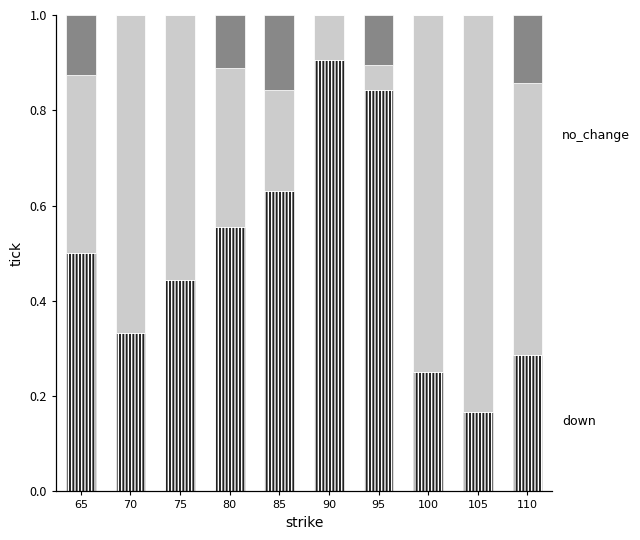

How many groups of bars are there?

10